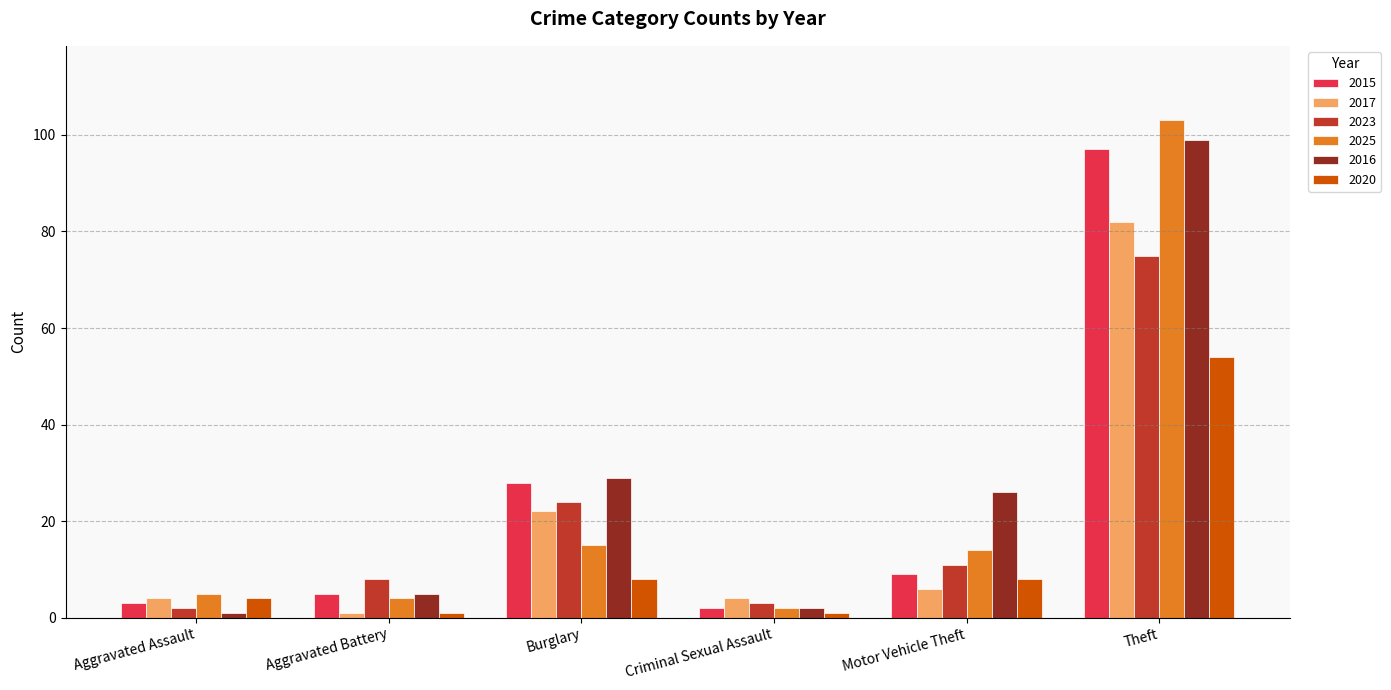

Reading right to left, list all the values displayed in this chart.

2015: Theft=97	Motor Vehicle Theft=9	Criminal Sexual Assault=2	Burglary=28	Aggravated Battery=5	Aggravated Assault=3
2017: Theft=82	Motor Vehicle Theft=6	Criminal Sexual Assault=4	Burglary=22	Aggravated Battery=1	Aggravated Assault=4
2023: Theft=75	Motor Vehicle Theft=11	Criminal Sexual Assault=3	Burglary=24	Aggravated Battery=8	Aggravated Assault=2
2025: Theft=103	Motor Vehicle Theft=14	Criminal Sexual Assault=2	Burglary=15	Aggravated Battery=4	Aggravated Assault=5
2016: Theft=99	Motor Vehicle Theft=26	Criminal Sexual Assault=2	Burglary=29	Aggravated Battery=5	Aggravated Assault=1
2020: Theft=54	Motor Vehicle Theft=8	Criminal Sexual Assault=1	Burglary=8	Aggravated Battery=1	Aggravated Assault=4